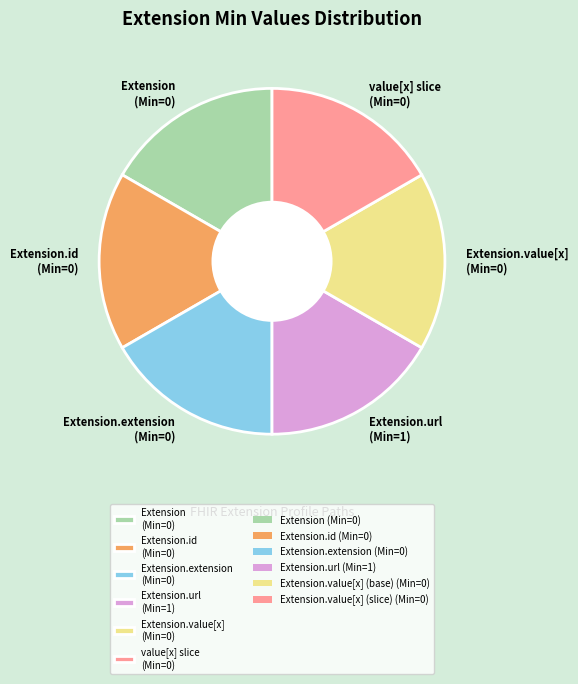

What is the ratio of the value at Extension.extension (Min=0) to the value at value[x] slice (Min=0)?

1.0